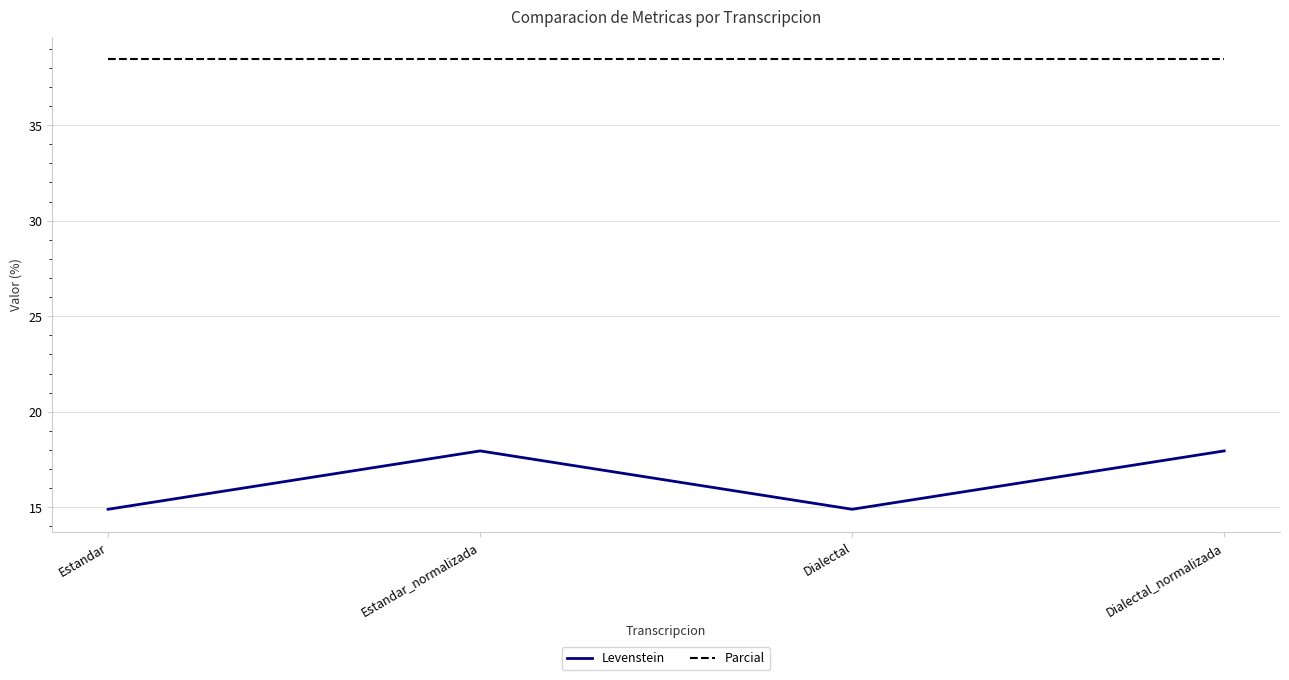

Reading left to right, list all the values displayed in this chart.

Levenstein: 14.9	17.9	14.9	17.9
Parcial: 38.5	38.5	38.5	38.5